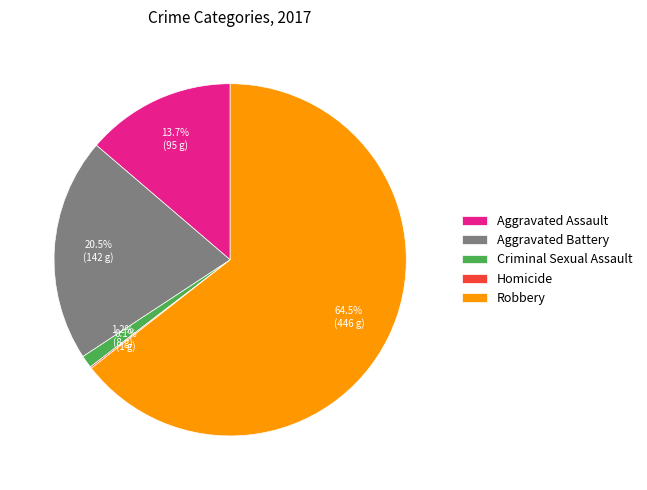

What is the largest slice in the pie chart?

Robbery